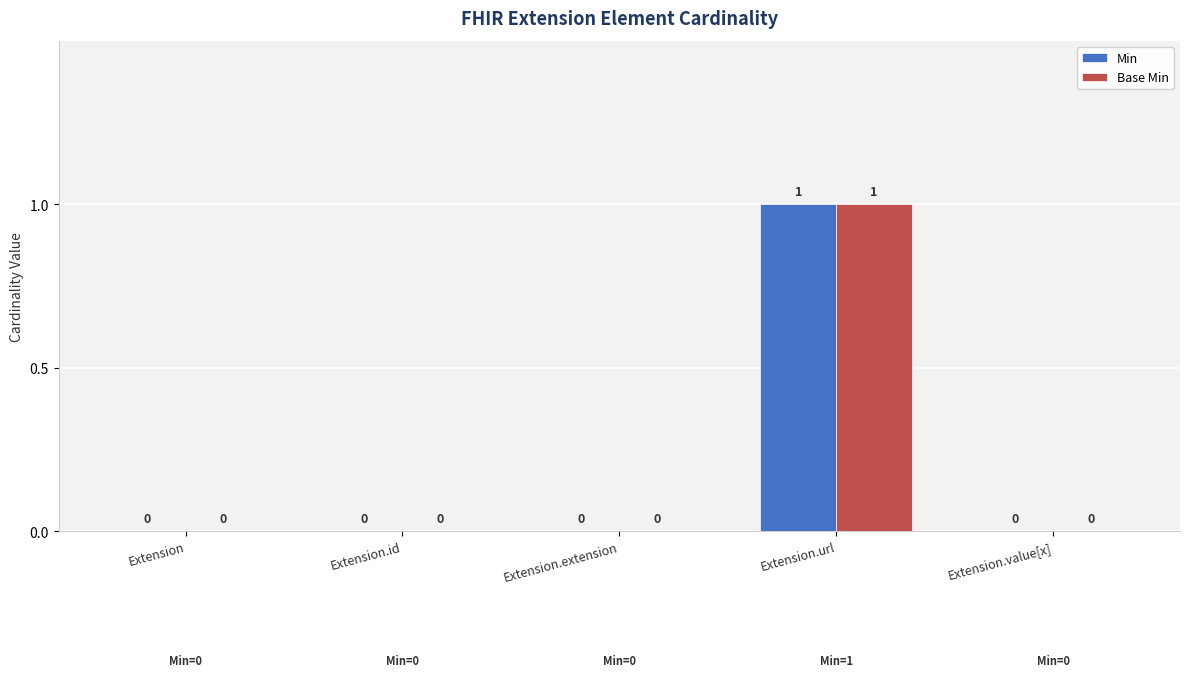

Does the chart contain stacked bars?

No